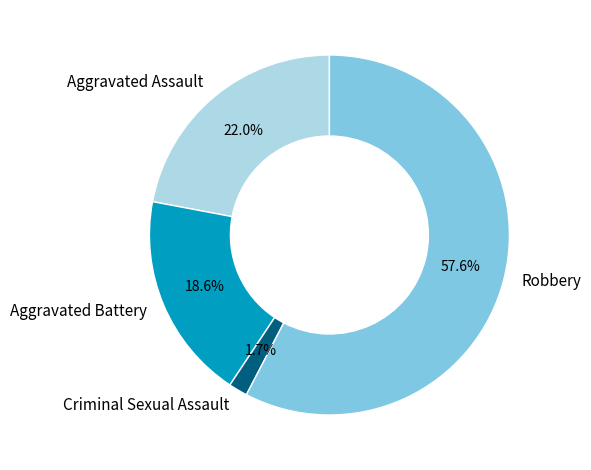

To the nearest percent, what portion does Aggravated Assault represent?

22%